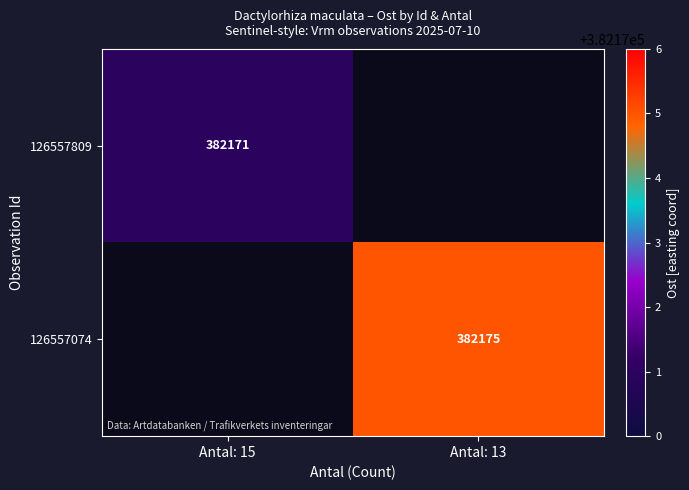

What is the maximum value shown in the chart?

382175.0